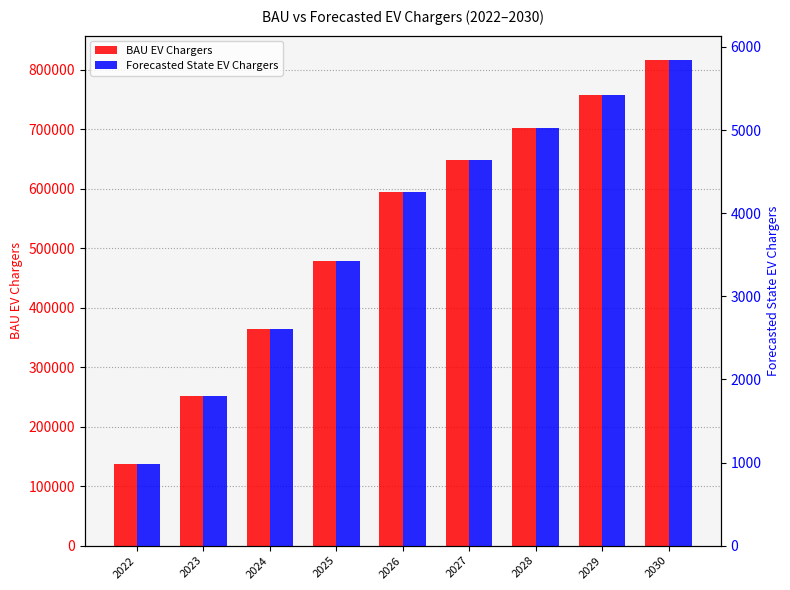

What is the value of the BAU EV Chargers bar at the 7th from the left?

702003